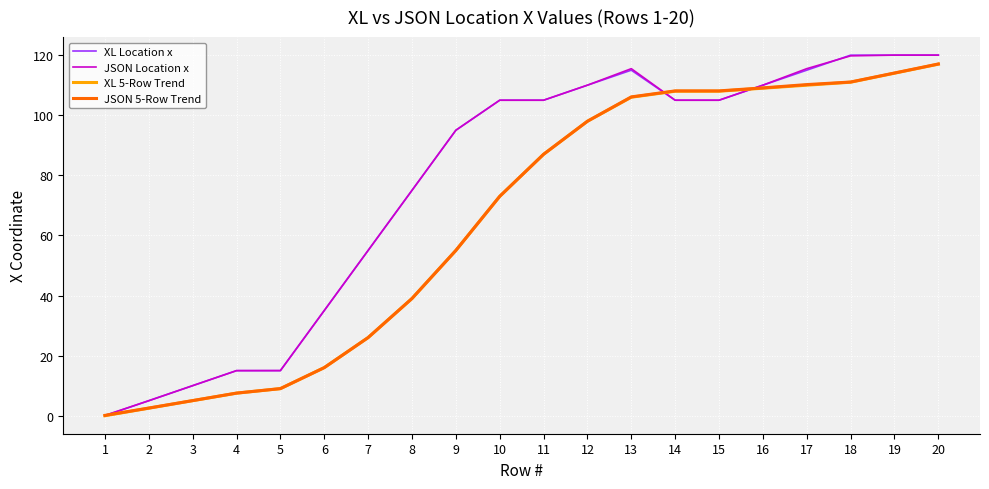

Is the value of XL Location x at 5 greater than the value of JSON 5-Row Trend at 16?

No